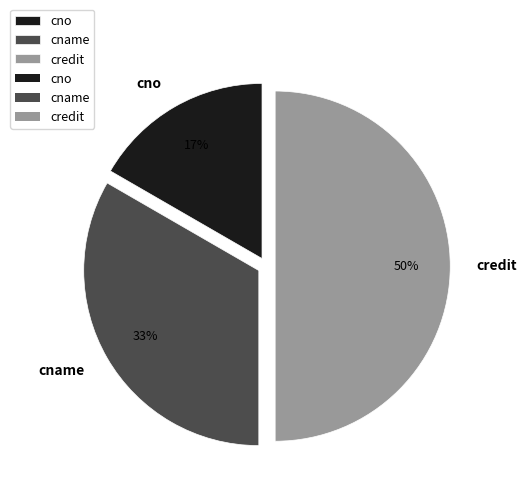

Which category has the biggest portion of the pie?

credit